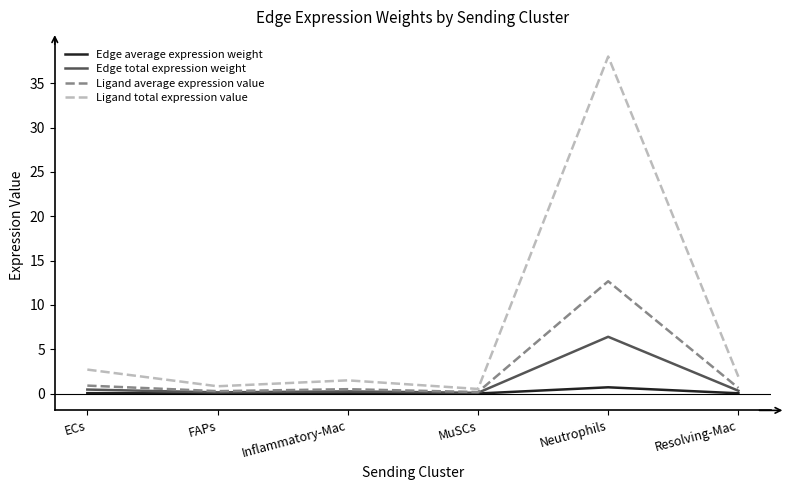

Rank the series by their maximum value, from highest to lowest.

Ligand total expression value, Ligand average expression value, Edge total expression weight, Edge average expression weight